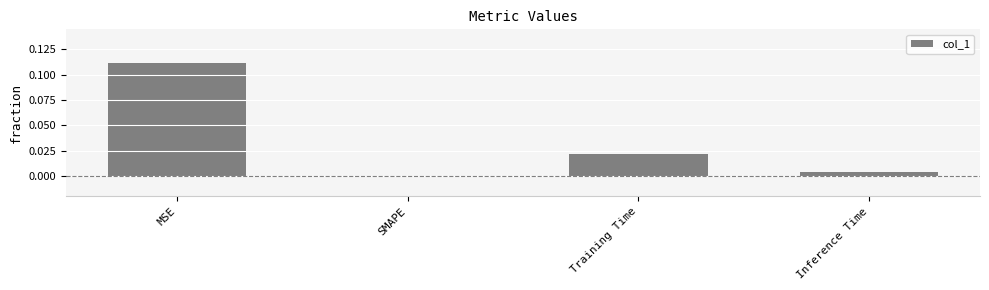

Which has a higher value, Training Time or MSE?

MSE